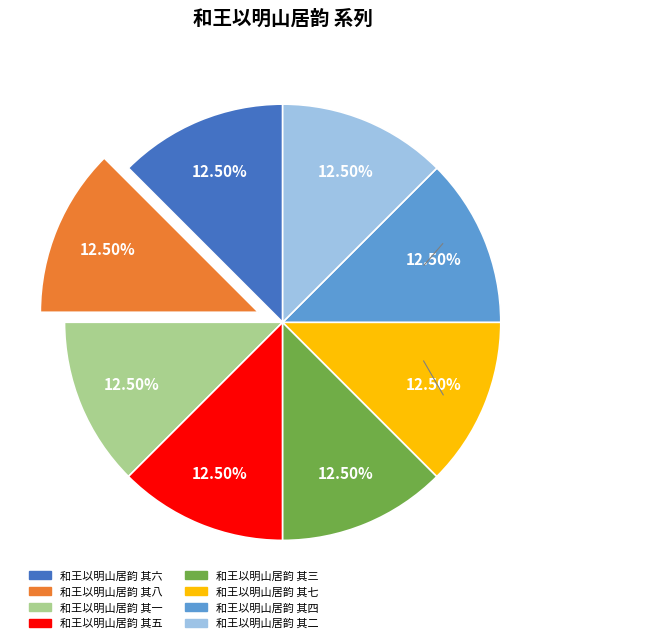

What is the ratio of the value at 和王以明山居韵 其七 to the value at 和王以明山居韵 其五?

1.0